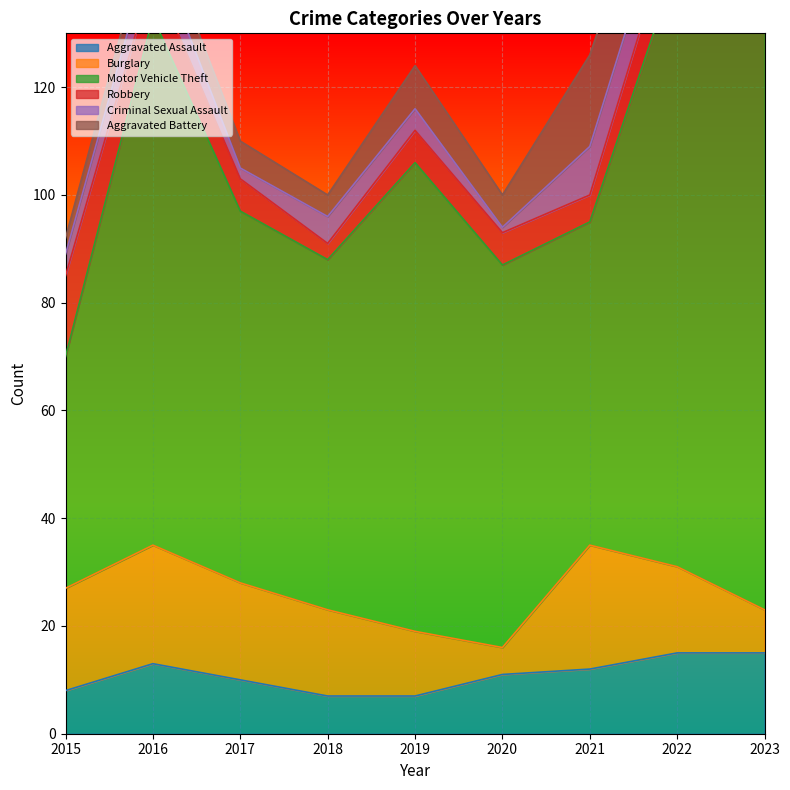

List the series in order of their peak value, highest first.

Motor Vehicle Theft, Burglary, Aggravated Battery, Aggravated Assault, Robbery, Criminal Sexual Assault